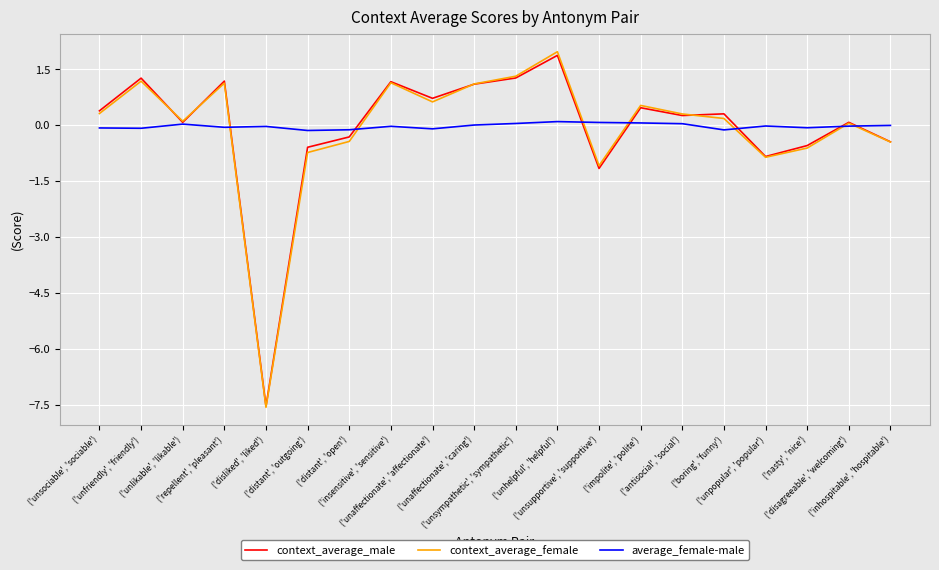

Rank the categories by context_average_male value from lowest to highest.

('disliked', 'liked'), ('unsupportive', 'supportive'), ('unpopular', 'popular'), ('distant', 'outgoing'), ('nasty', 'nice'), ('inhospitable', 'hospitable'), ('distant', 'open'), ('unlikable', 'likable'), ('disagreeable', 'welcoming'), ('antisocial', 'social'), ('boring', 'funny'), ('unsociable', 'sociable'), ('impolite', 'polite'), ('unaffectionate', 'affectionate'), ('unaffectionate', 'caring'), ('insensitive', 'sensitive'), ('repellent', 'pleasant'), ('unfriendly', 'friendly'), ('unsympathetic', 'sympathetic'), ('unhelpful', 'helpful')